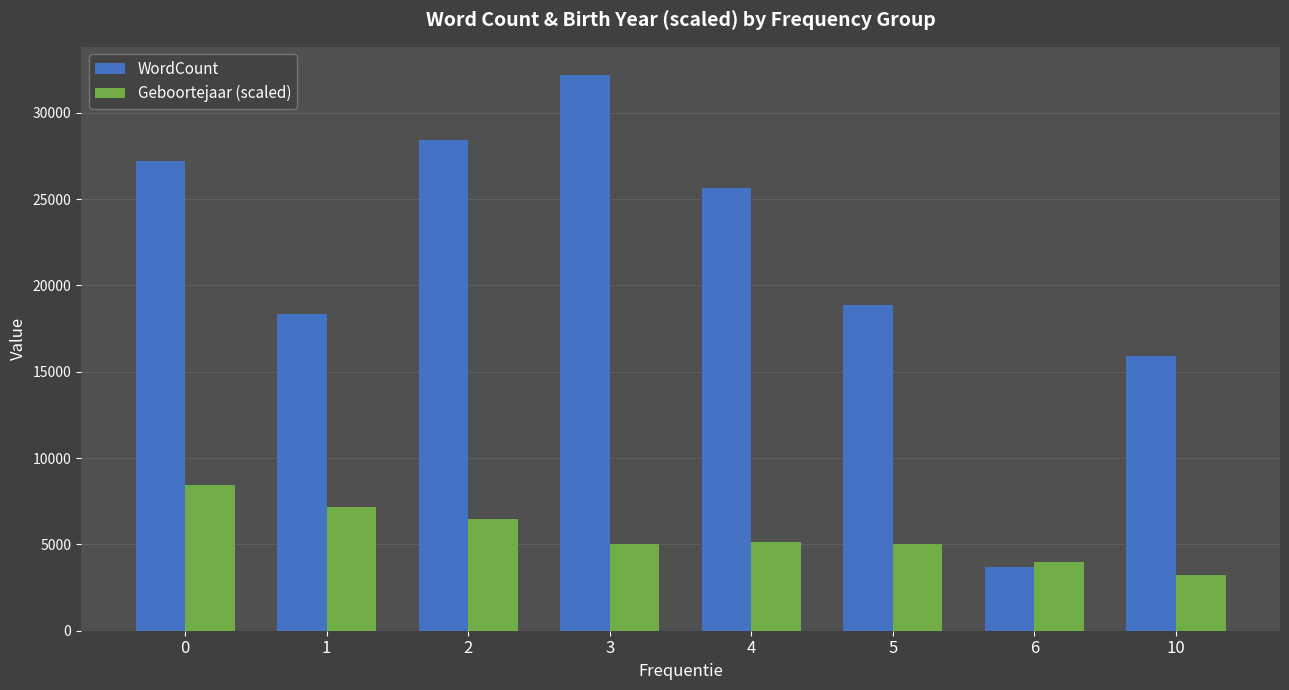

List the series in order of their peak value, lowest first.

Geboortejaar (scaled), WordCount